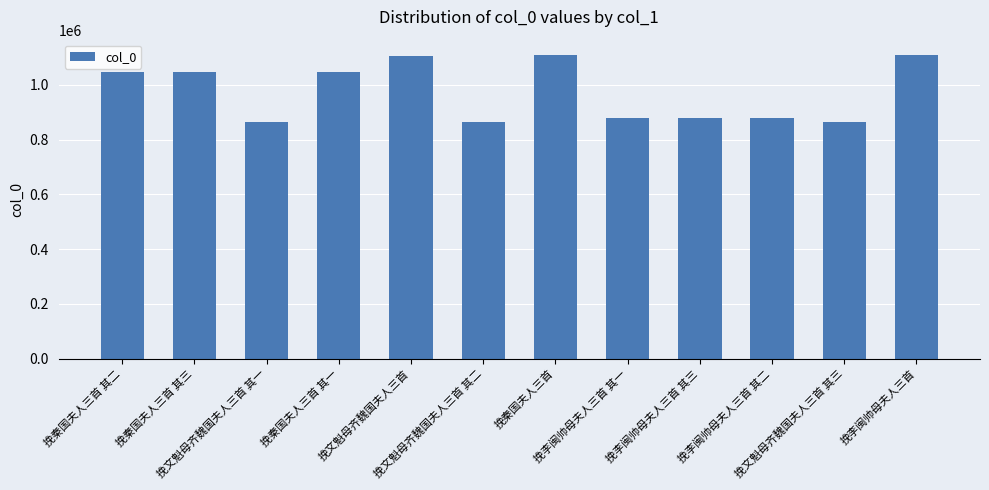

True or false: the data shows 879890 at 挽李闽帅母夫人三首 其二.

True